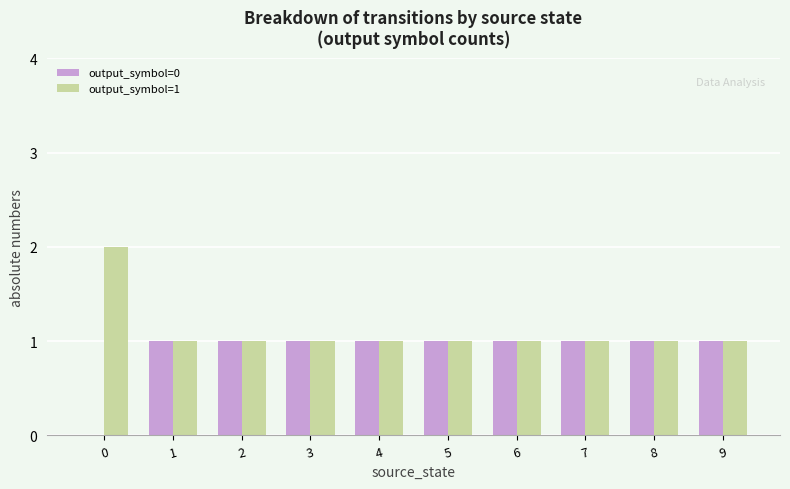

Are the bars horizontal?

No